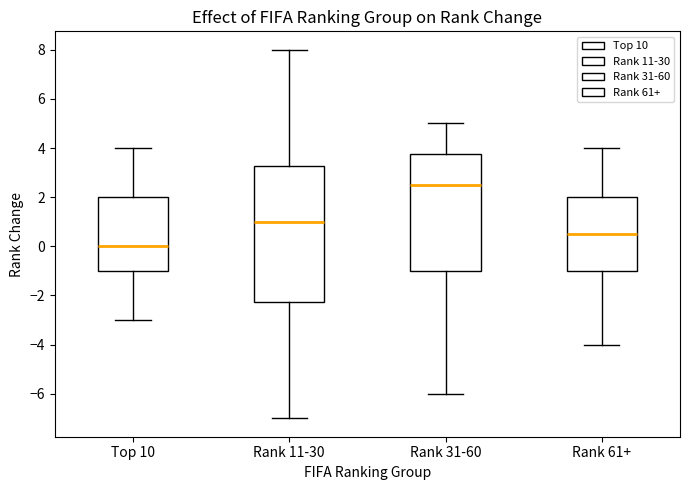

Reading left to right, read every box against the y-axis: the position of its median line, the range the box covers, and the ends of its whiskers. The values are not printed on the chart, so give them approximately, as read against the axis.

Top 10: median 0.0, box -1.0 to 2.0, whiskers -3.0 to 4.0
Rank 11-30: median 1.0, box -2.2 to 3.2, whiskers -7.0 to 8.0
Rank 31-60: median 2.6, box -1.0 to 3.8, whiskers -6.0 to 5.0
Rank 61+: median 0.6, box -1.0 to 2.0, whiskers -4.0 to 4.0